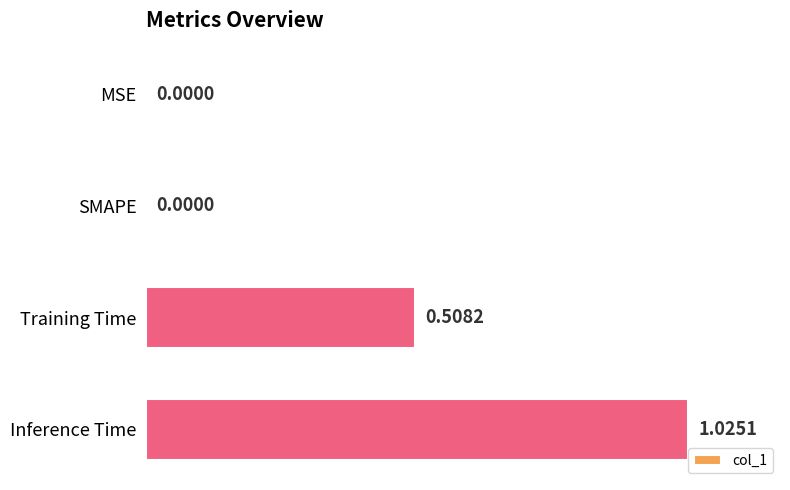

What is the sum of all values?

1.5